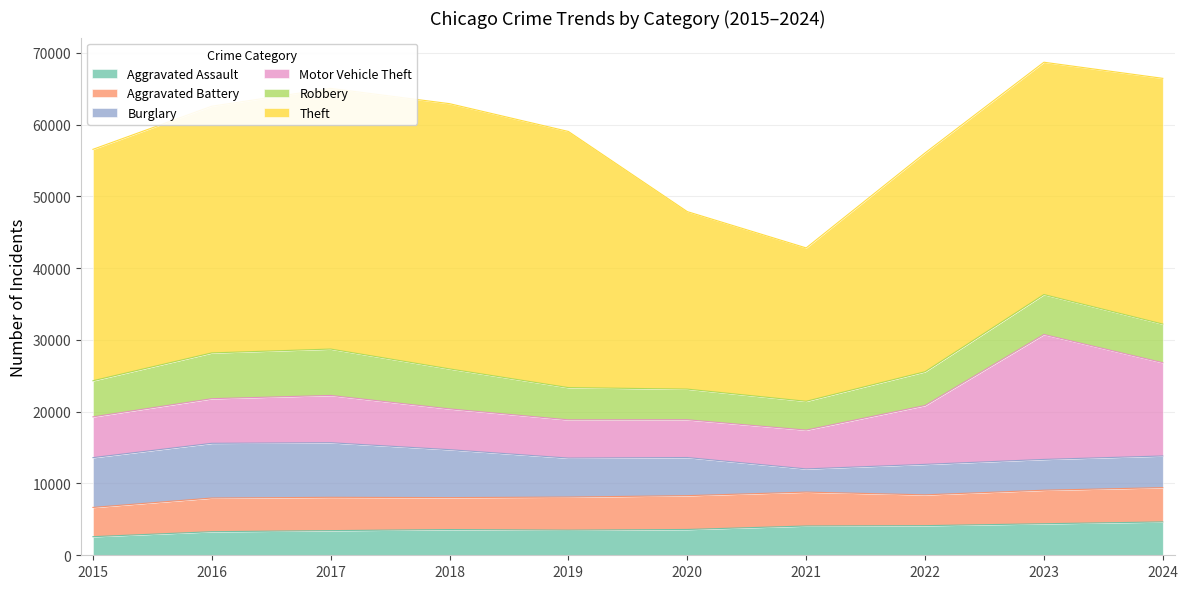

What is the highest value of the Aggravated Assault series?

4648